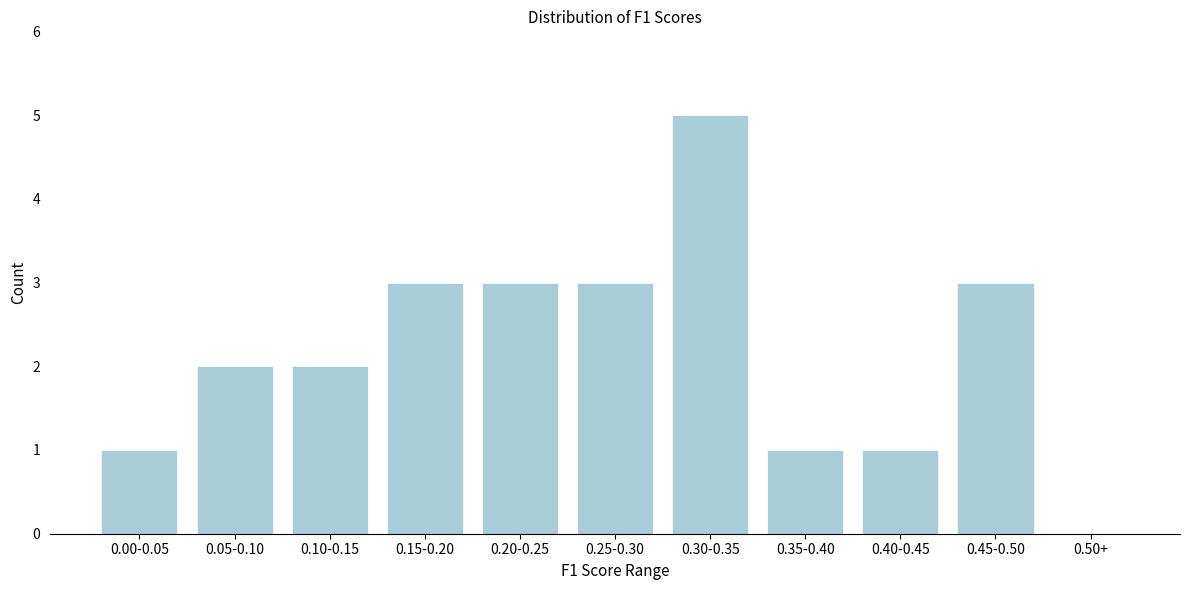

Reading right to left, what are all the values shown in this chart?

0.50+=0	0.45-0.50=3	0.40-0.45=1	0.35-0.40=1	0.30-0.35=5	0.25-0.30=3	0.20-0.25=3	0.15-0.20=3	0.10-0.15=2	0.05-0.10=2	0.00-0.05=1